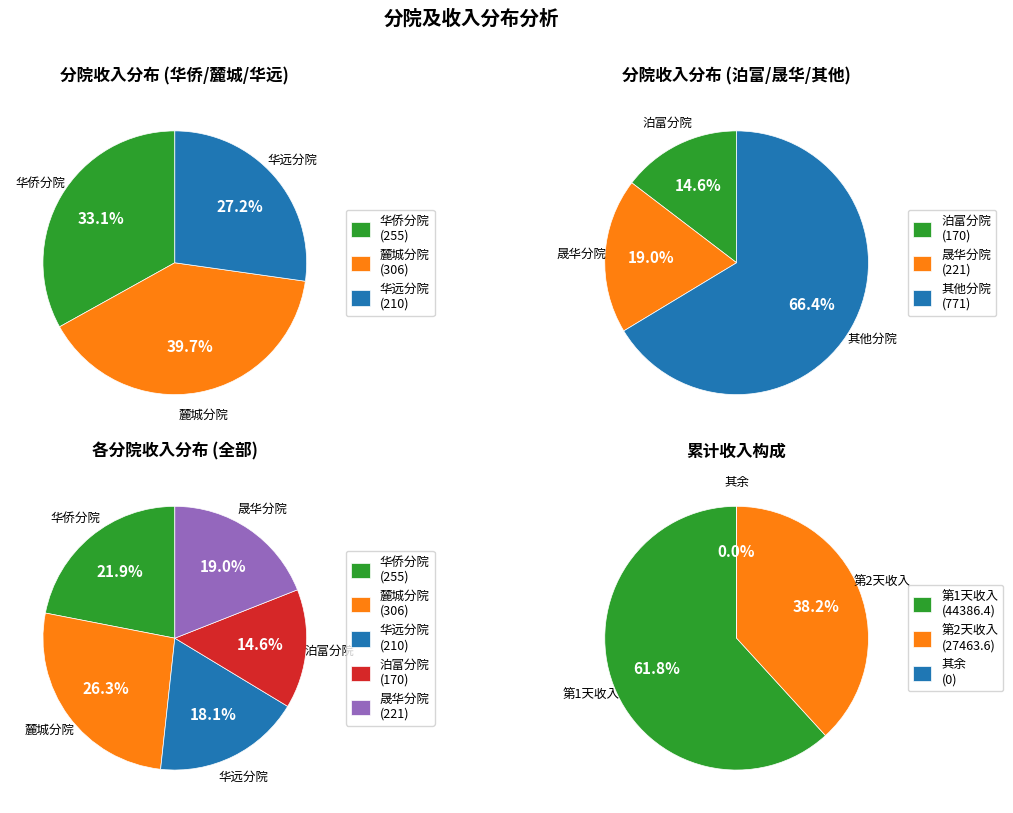

Is the sum of 麓城分院 and 晟华分院 greater than half?

No